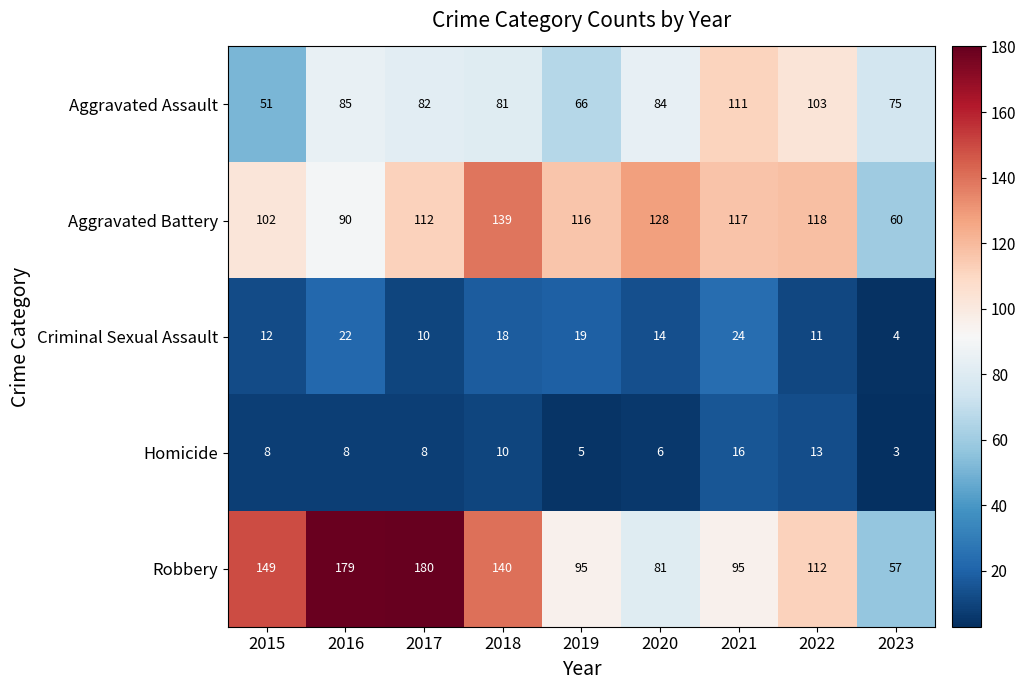

Which series has the widest spread of values?

Robbery